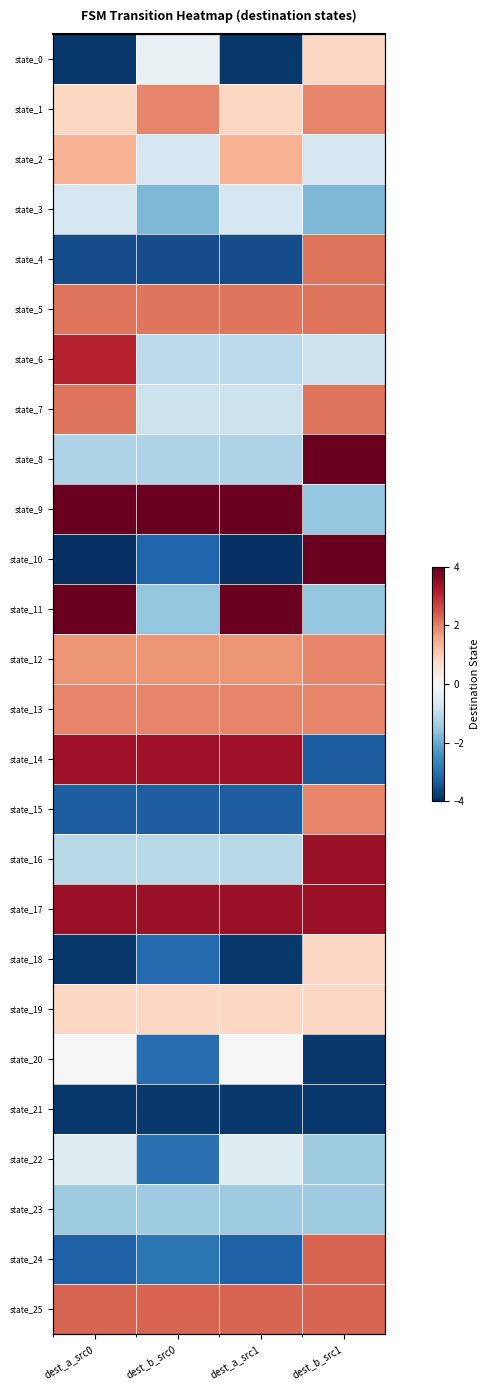

What is the spread (max minus min) of values at dest_a_src0?

7.9